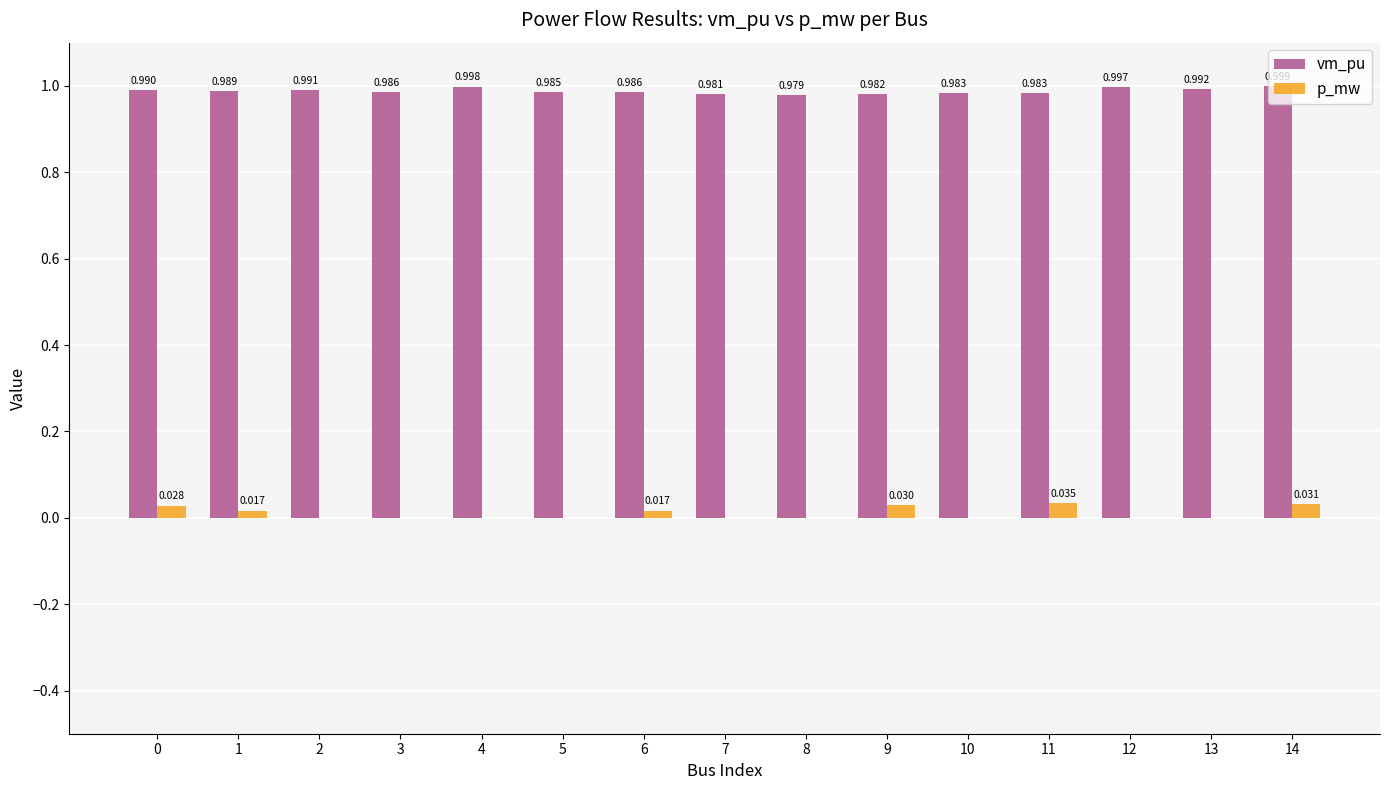

Which series changed the most between 8 and 11?

p_mw